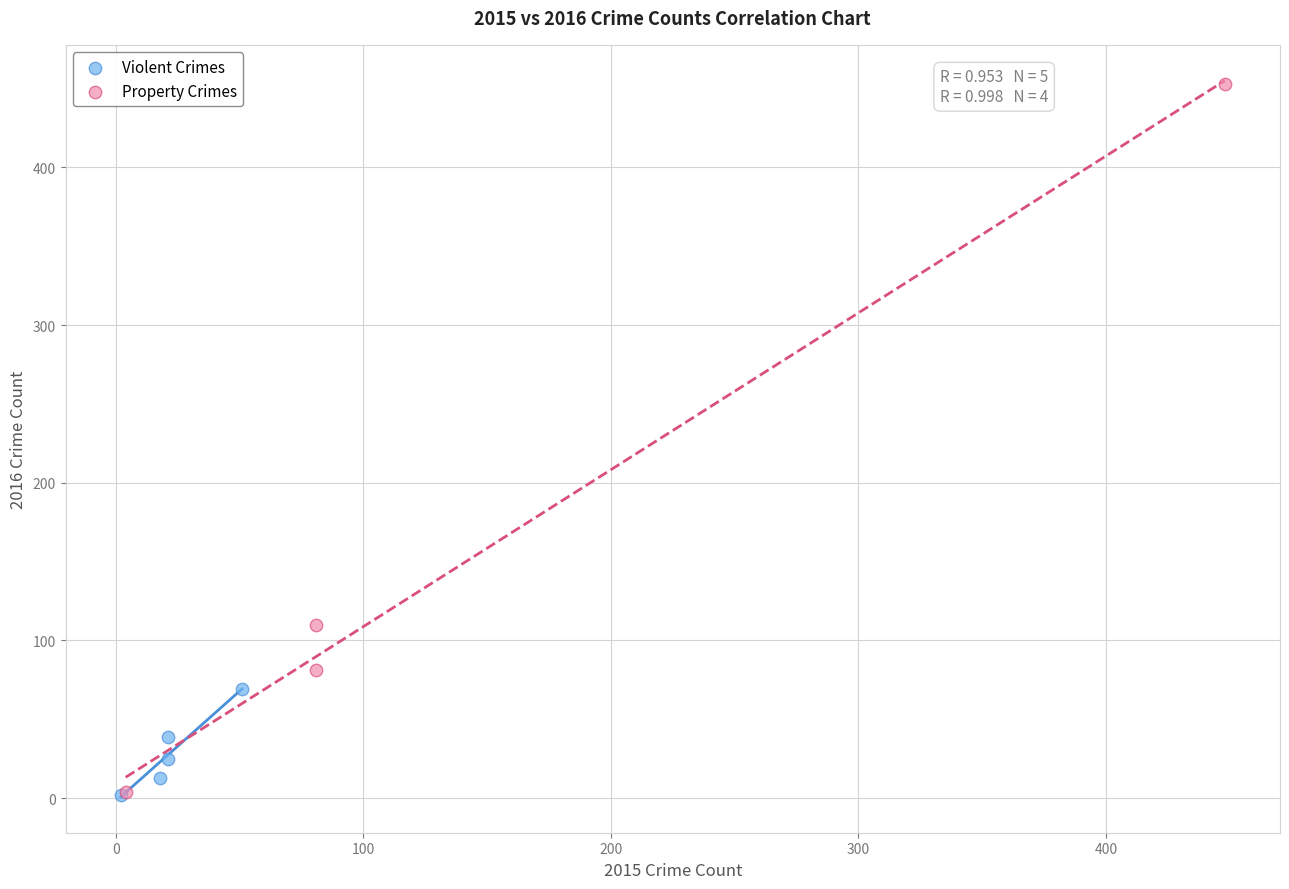

Which series contains the highest Y value?

Property Crimes